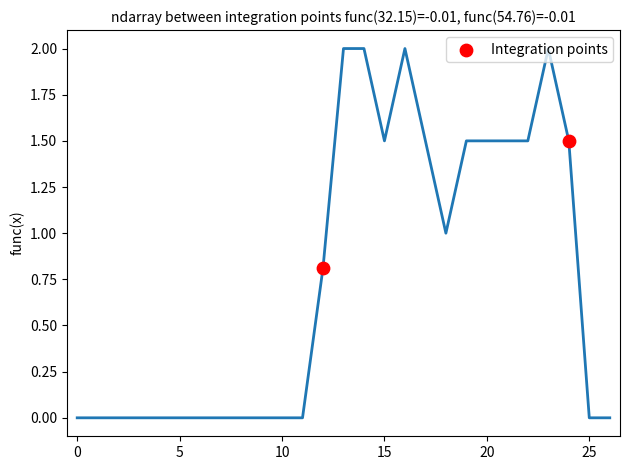

What is the range of Y values (max minus min)?

0.7